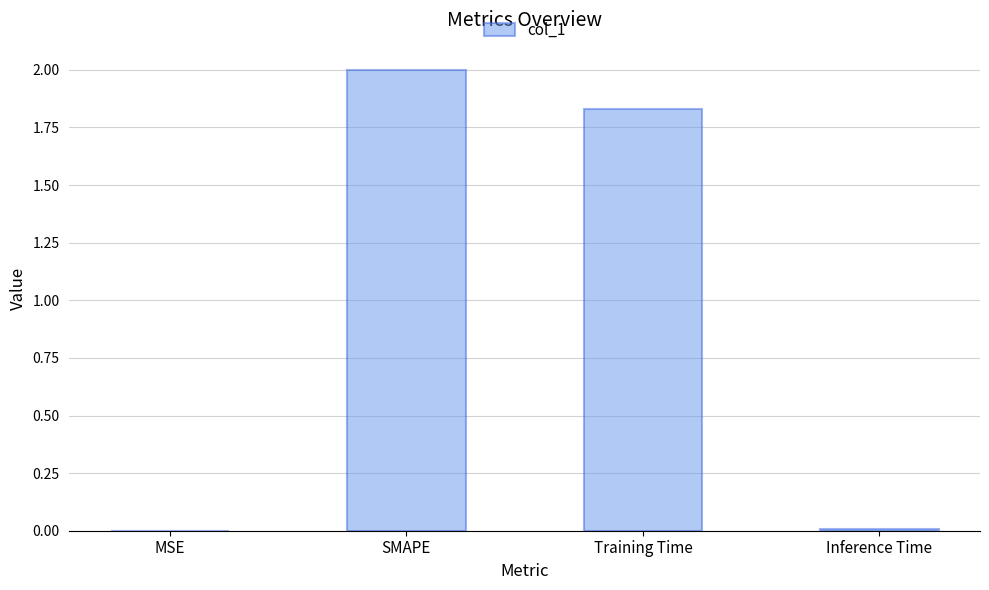

Which has a higher value, SMAPE or MSE?

SMAPE